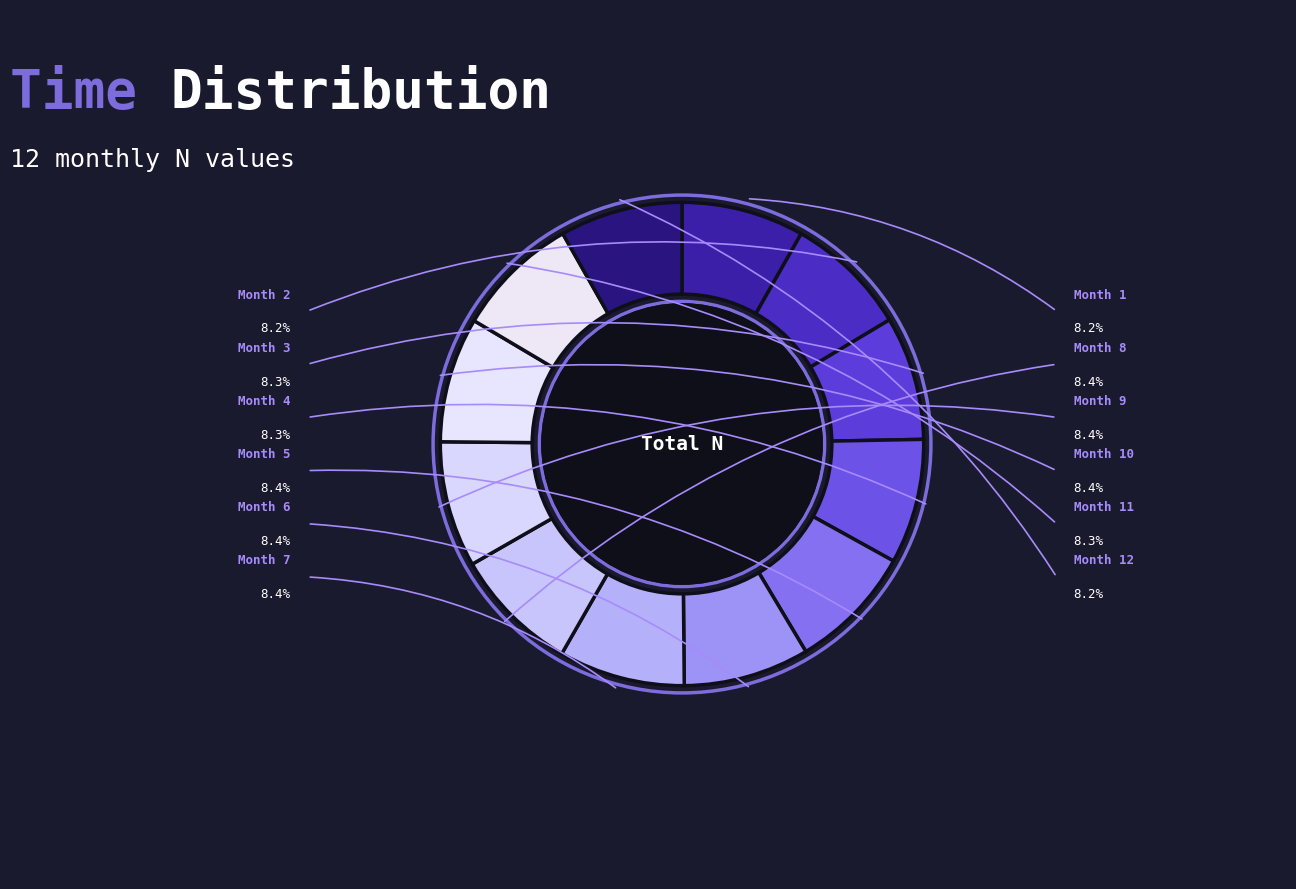

How many slices are in this pie chart?

12